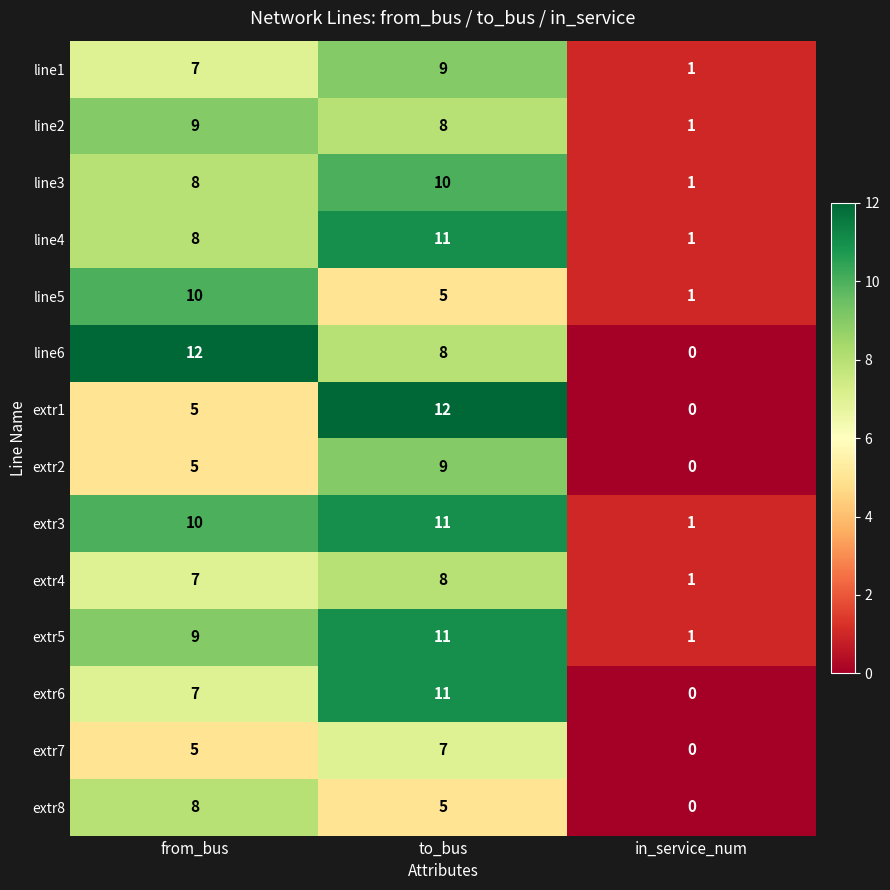

What is the difference between the second highest and minimum values in the extr4 series?

6